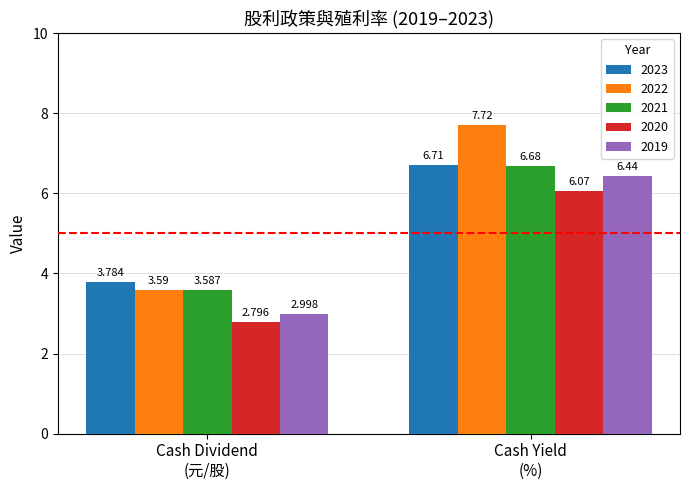

How many bars are there in total?

10